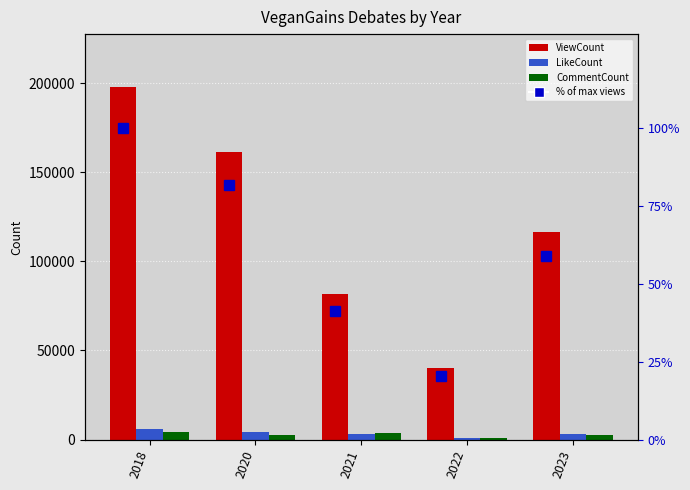

What are all the series names shown in the legend?

ViewCount, LikeCount, CommentCount, % of max views